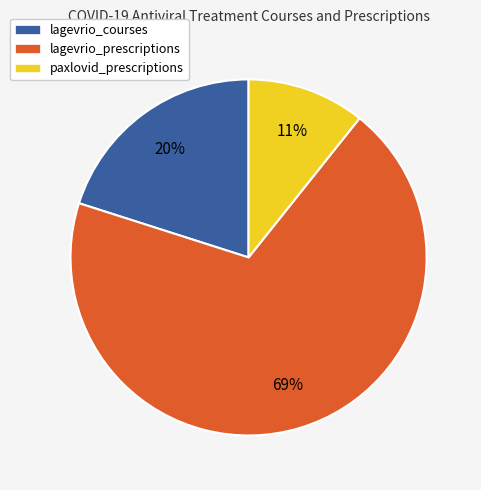

True or false: lagevrio_prescriptions accounts for 64% of the total.

False